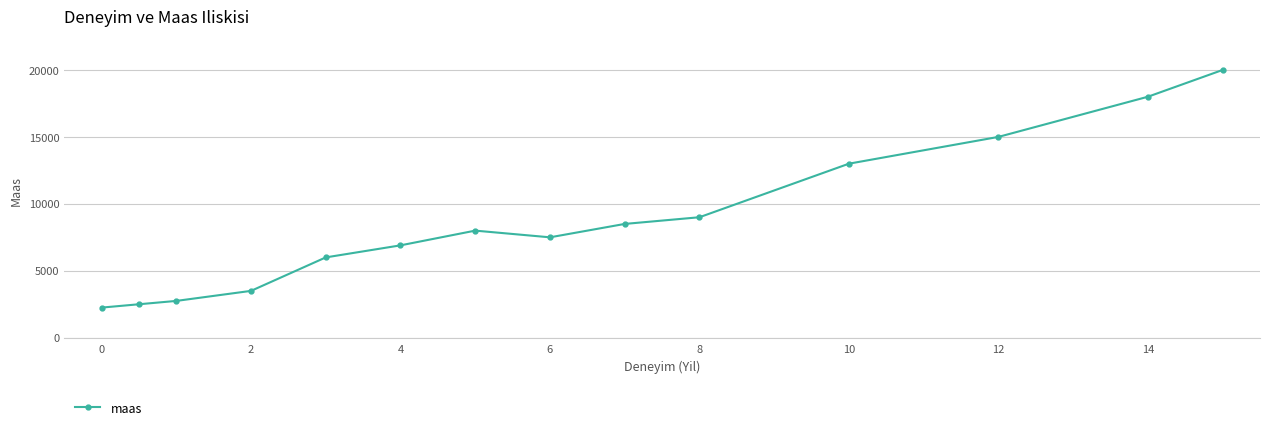

Reading left to right, extract all data points from this chart.

2250	2500	2750	3500	6000	6900	8000	7500	8500	9000	13000	15000	18000	20000